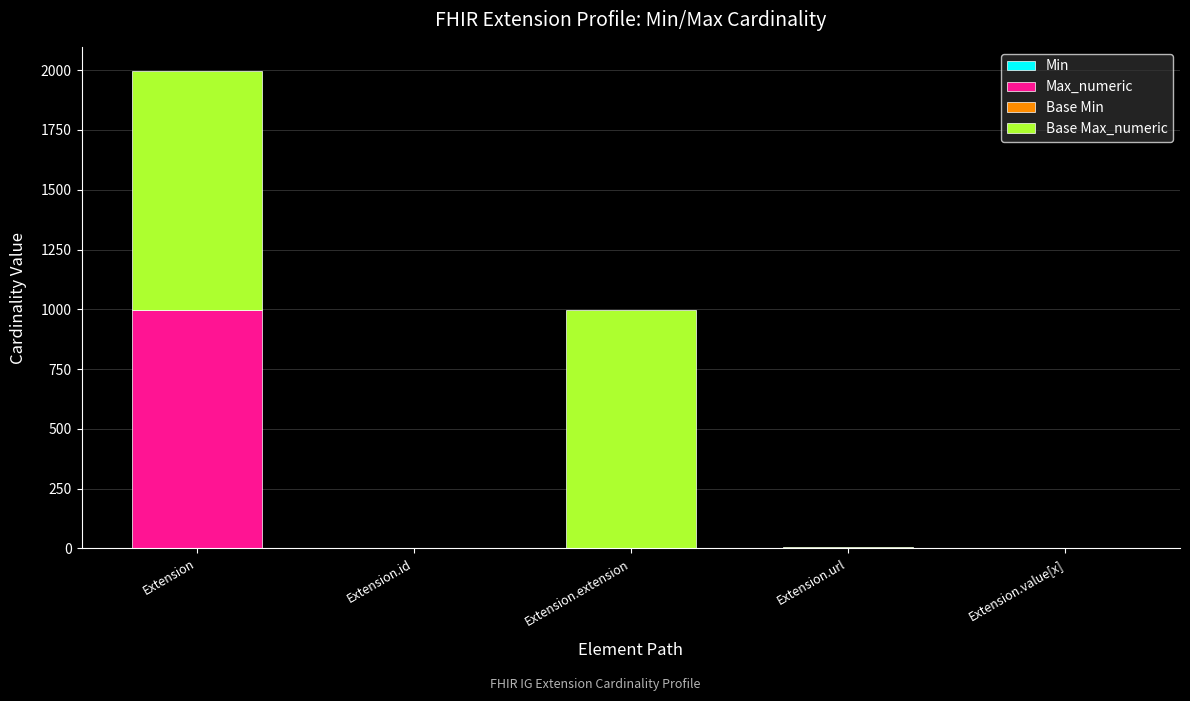

What is the total value across all series at Extension?

1998